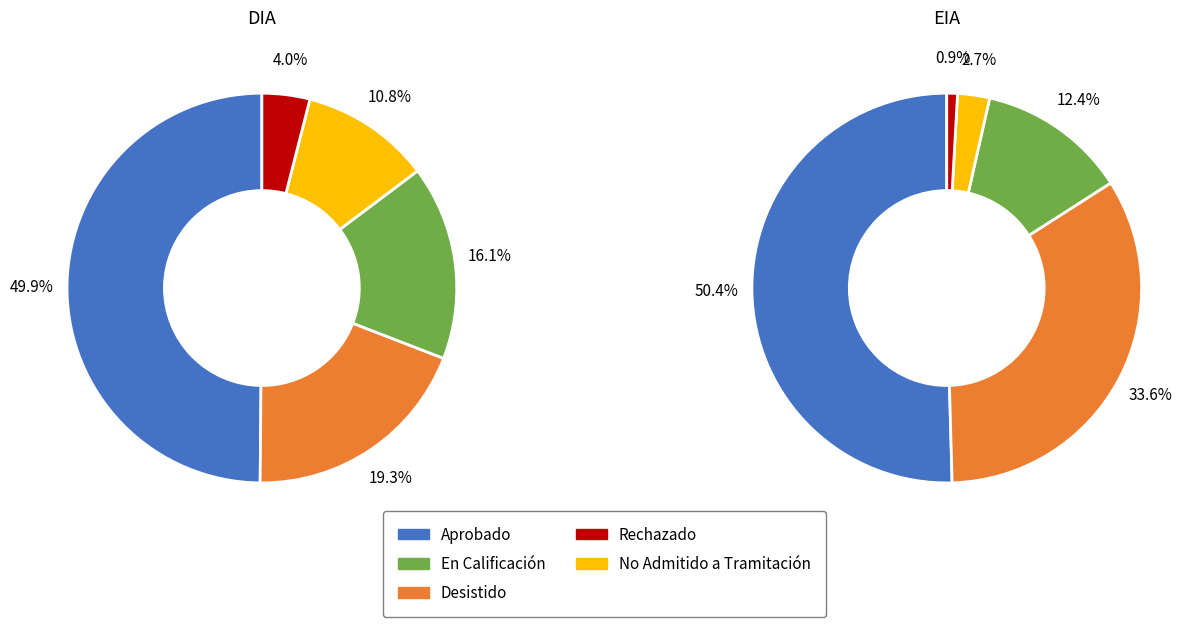

Does No Admitido a Tramitación represent more than half of the total?

No